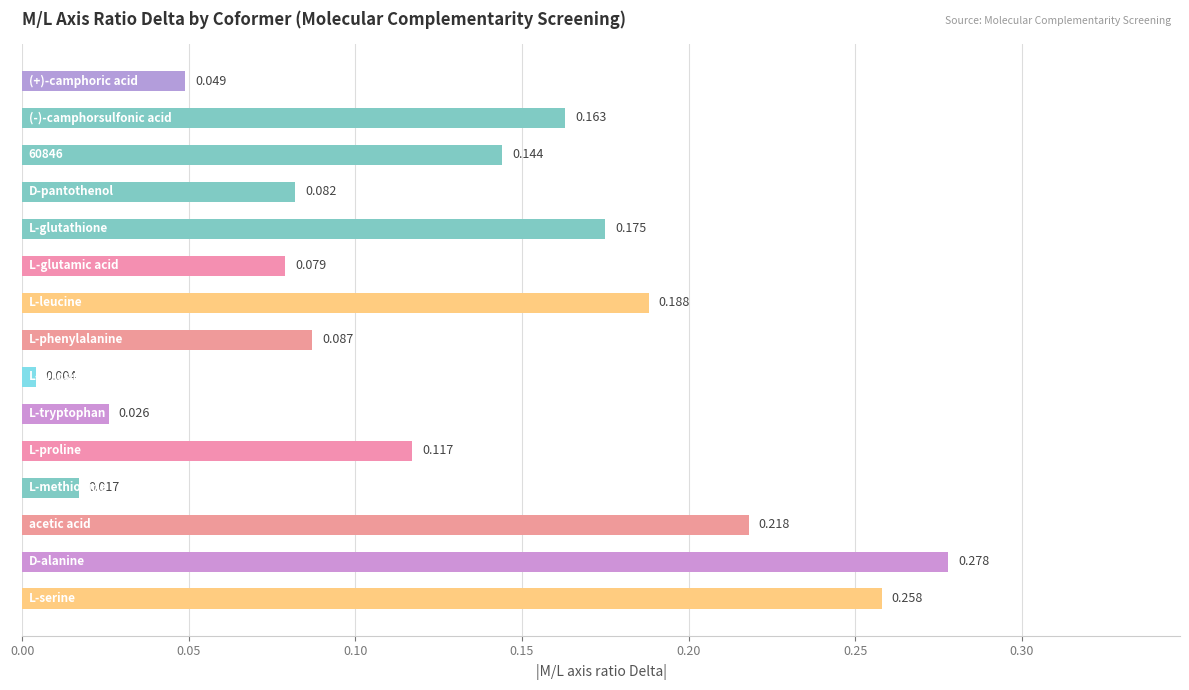

Rank the categories by value from lowest to highest.

L-tyrosine, L-methionine, L-tryptophan, (+)-camphoric_acid, L-glutamic_acid, D-pantothenol, L-phenylalanine, L-proline, 60846, (-)-camphorsulfonic_acid, L-glutathione, L-leucine, acetic_acid, L-serine, D-alanine